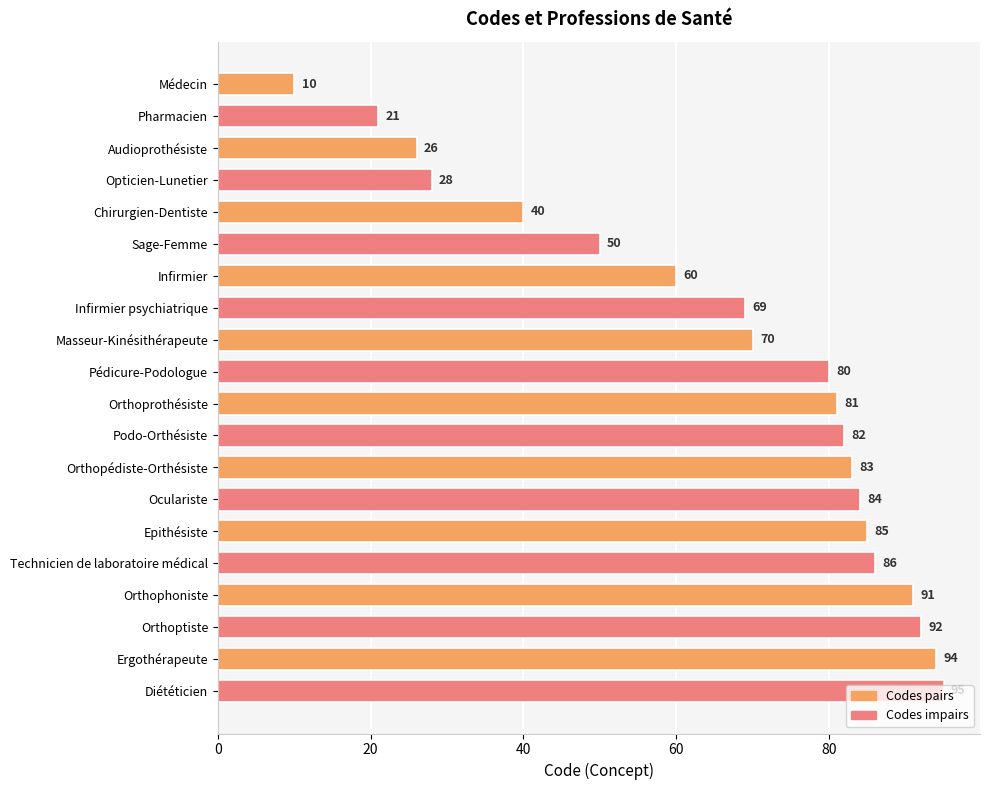

How many bars are there in total?

20